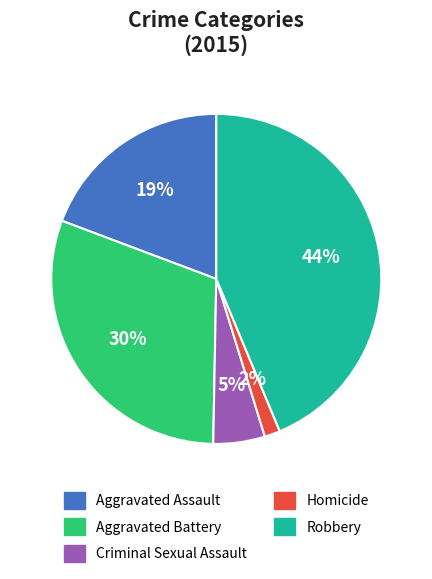

Rank the categories by value from highest to lowest.

Robbery, Aggravated Battery, Aggravated Assault, Criminal Sexual Assault, Homicide